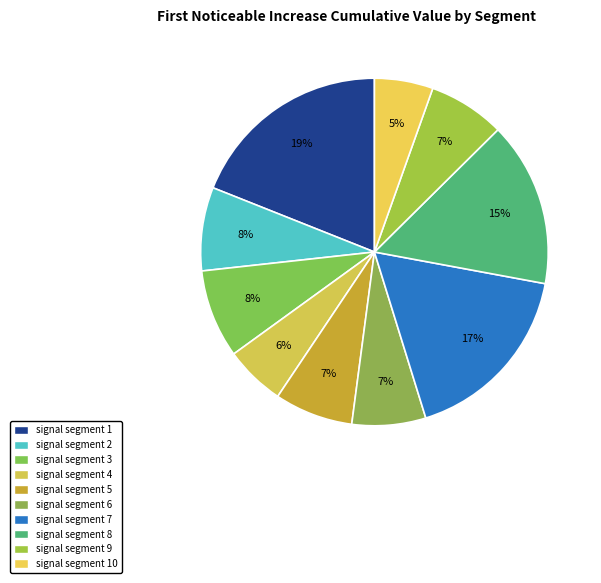

How many slices are in this pie chart?

10